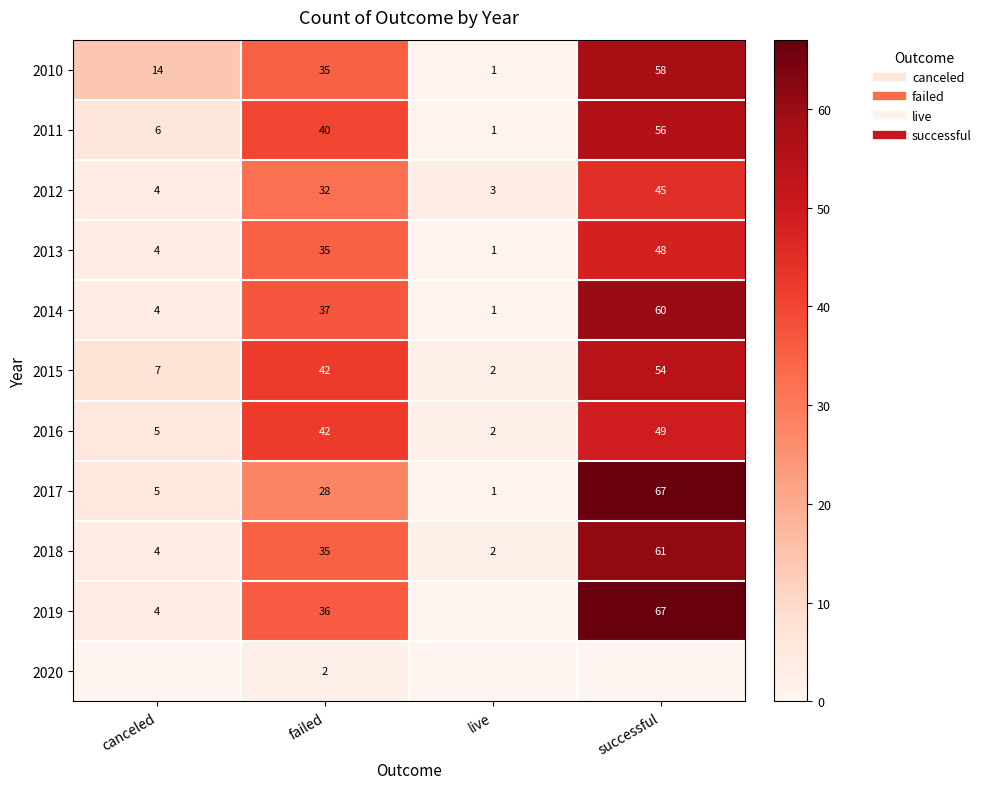

What is the greatest value displayed?

67